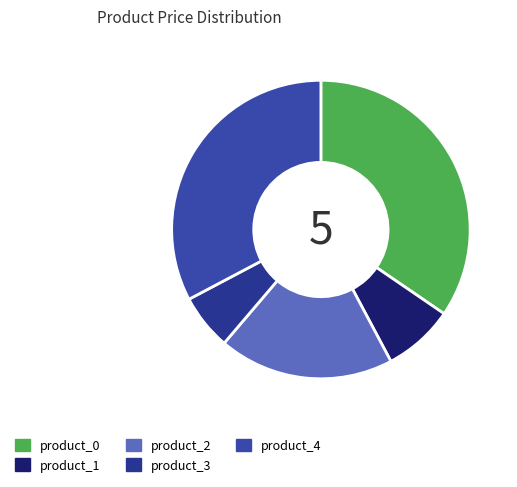

Rank the categories by value from lowest to highest.

product_3, product_1, product_2, product_4, product_0